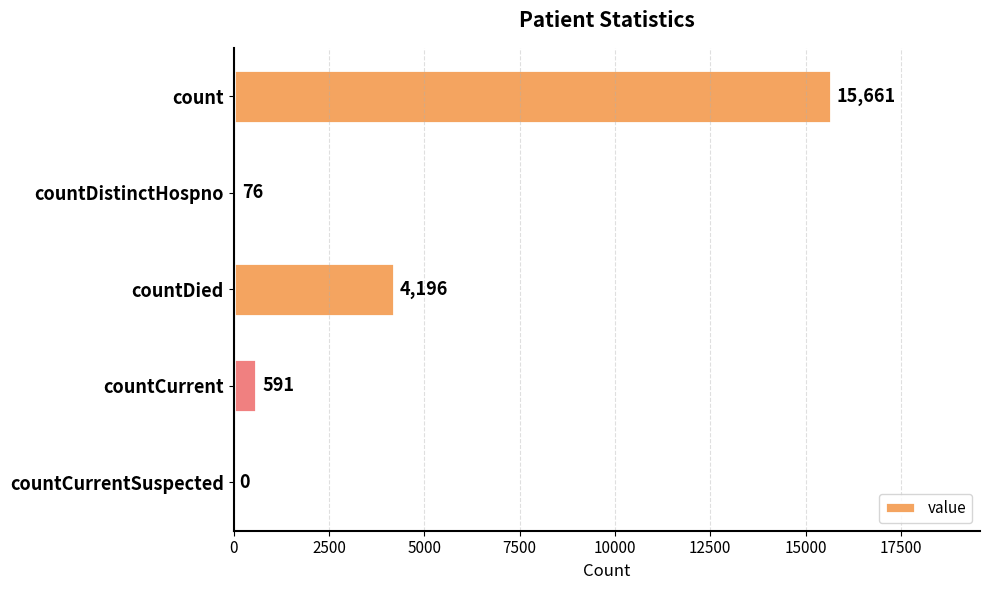

At which label is the value closest to 7830?

countDied